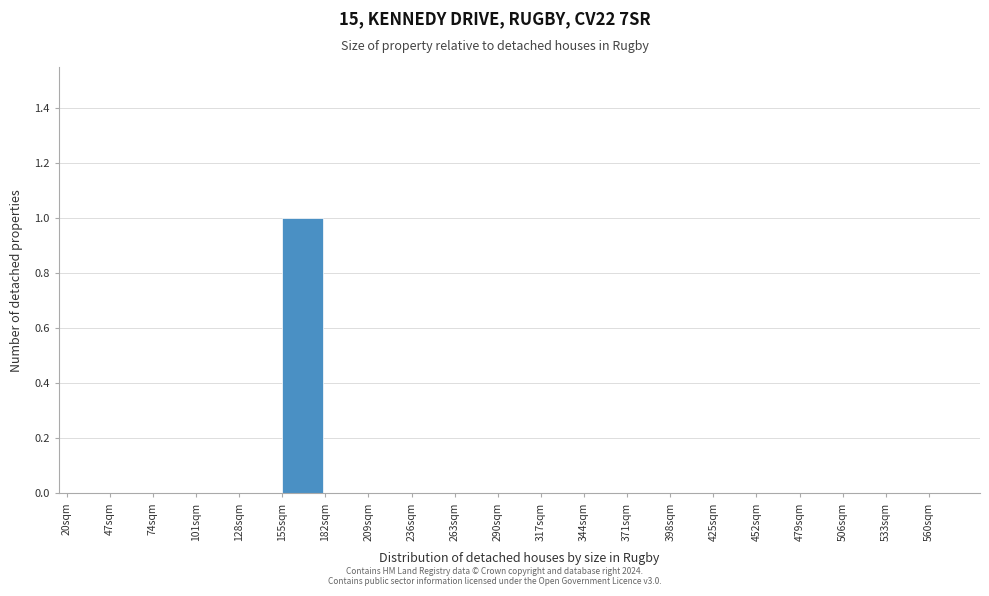

Which range on the x-axis has the tallest bar?

155 to 182